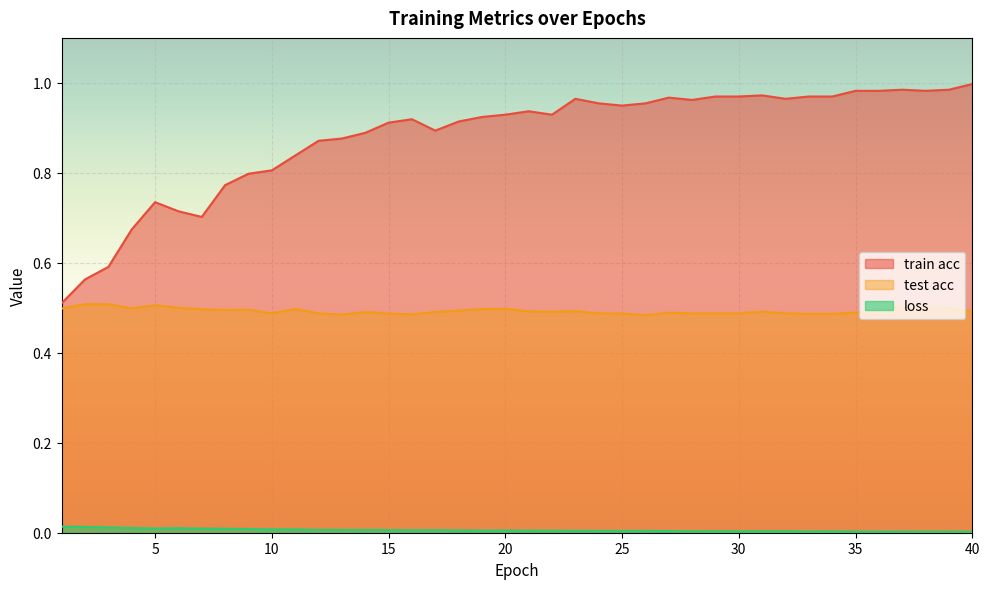

What is the difference between the highest and lowest values at 22?

0.9